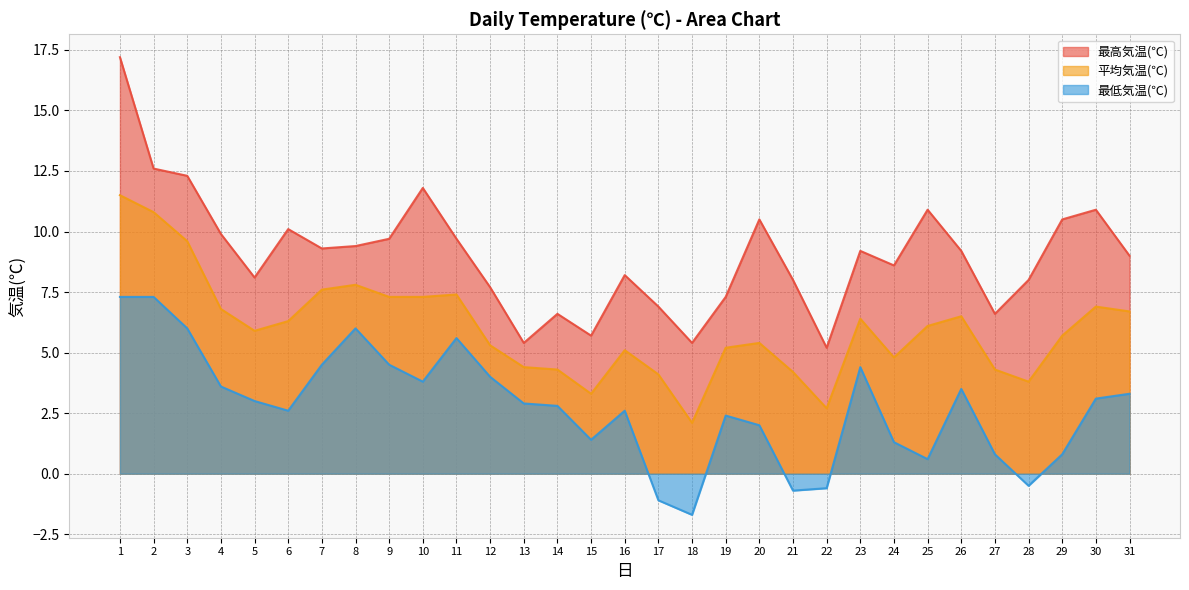

Reading right to left, what are all the values shown in this chart?

最高気温(℃): 31=9.0	30=10.9	29=10.5	28=8.0	27=6.6	26=9.2	25=10.9	24=8.6	23=9.2	22=5.2	21=8.0	20=10.5	19=7.3	18=5.4	17=6.9	16=8.2	15=5.7	14=6.6	13=5.4	12=7.7	11=9.7	10=11.8	9=9.7	8=9.4	7=9.3	6=10.1	5=8.1	4=9.9	3=12.3	2=12.6	1=17.2
平均気温(℃): 31=6.7	30=6.9	29=5.7	28=3.8	27=4.3	26=6.5	25=6.1	24=4.8	23=6.4	22=2.7	21=4.2	20=5.4	19=5.2	18=2.1	17=4.1	16=5.1	15=3.3	14=4.3	13=4.4	12=5.3	11=7.4	10=7.3	9=7.3	8=7.8	7=7.6	6=6.3	5=5.9	4=6.8	3=9.6	2=10.8	1=11.5
最低気温(℃): 31=3.3	30=3.1	29=0.8	28=-0.5	27=0.8	26=3.5	25=0.6	24=1.3	23=4.4	22=-0.6	21=-0.7	20=2.0	19=2.4	18=-1.7	17=-1.1	16=2.6	15=1.4	14=2.8	13=2.9	12=4.0	11=5.6	10=3.8	9=4.5	8=6.0	7=4.5	6=2.6	5=3.0	4=3.6	3=6.0	2=7.3	1=7.3